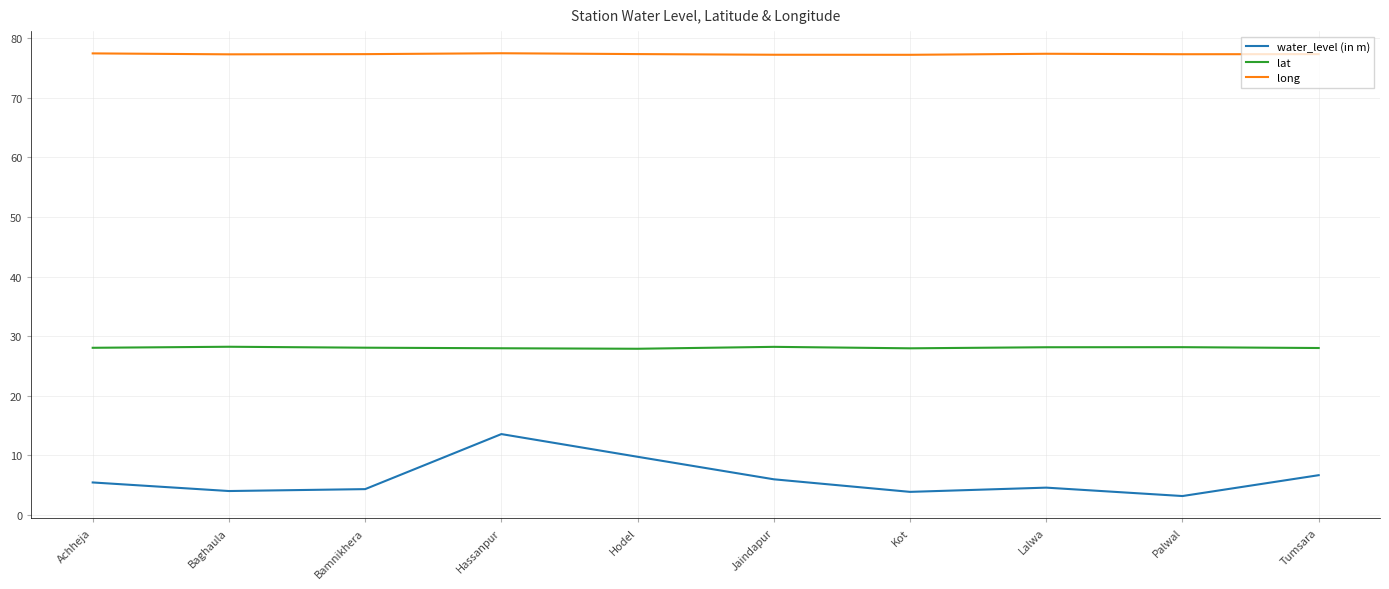

In long, how many points are higher than both neighbors (excluding endpoints)?

2